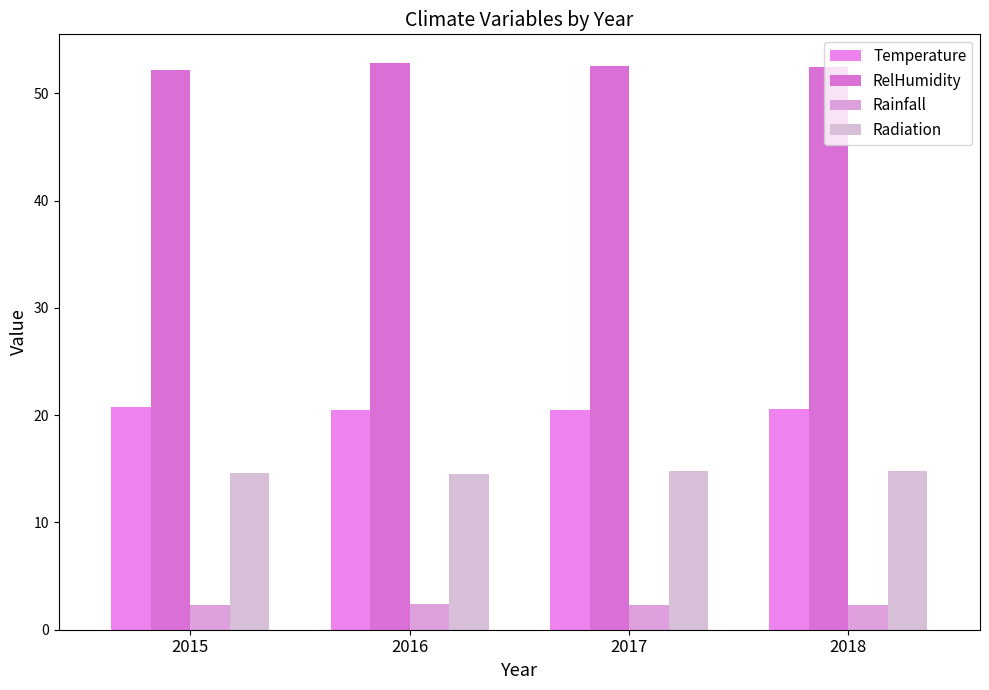

How many series are shown in this chart?

4